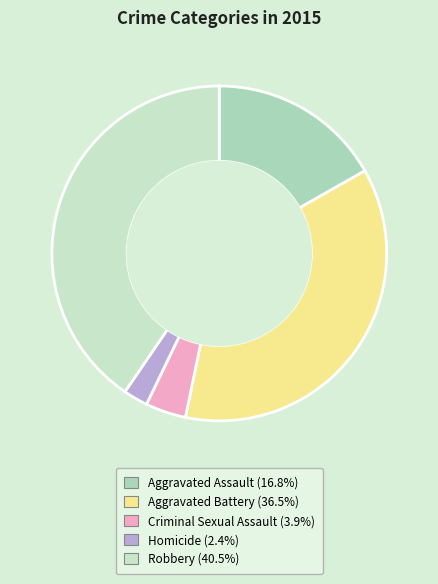

To the nearest percent, what is the difference between the largest and smallest slice percentages?

38%